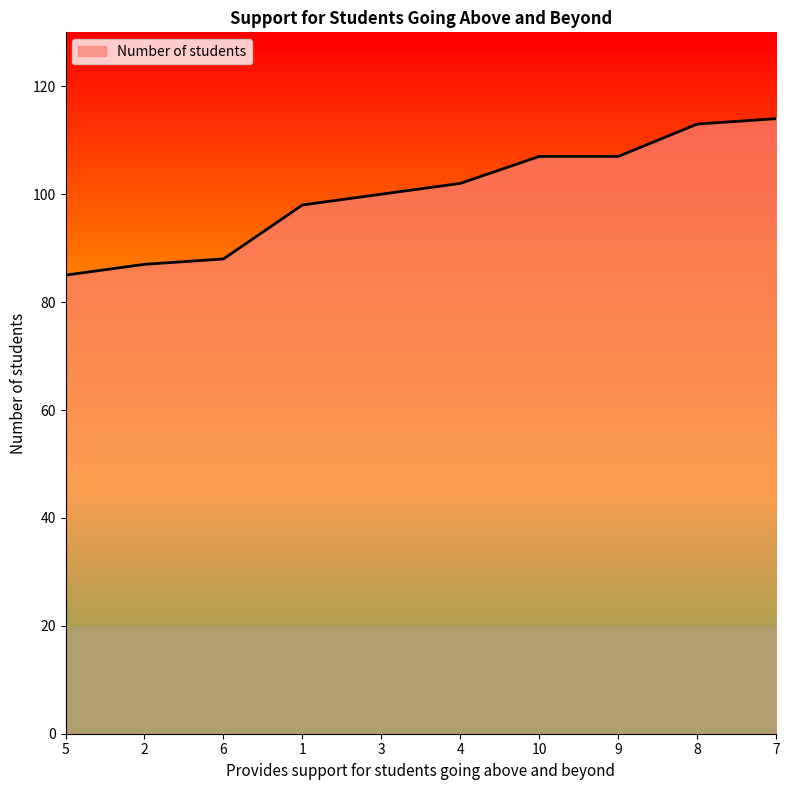

Read the value at 9.

107